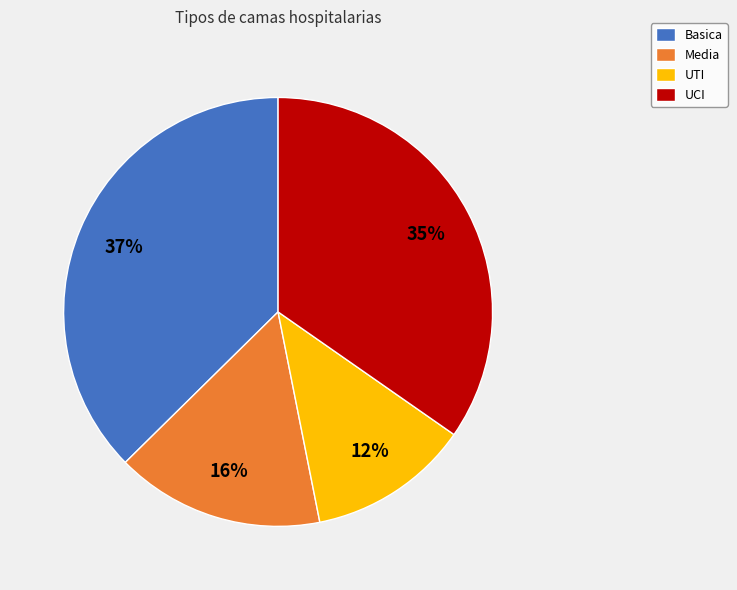

How many segments does this pie chart have?

4